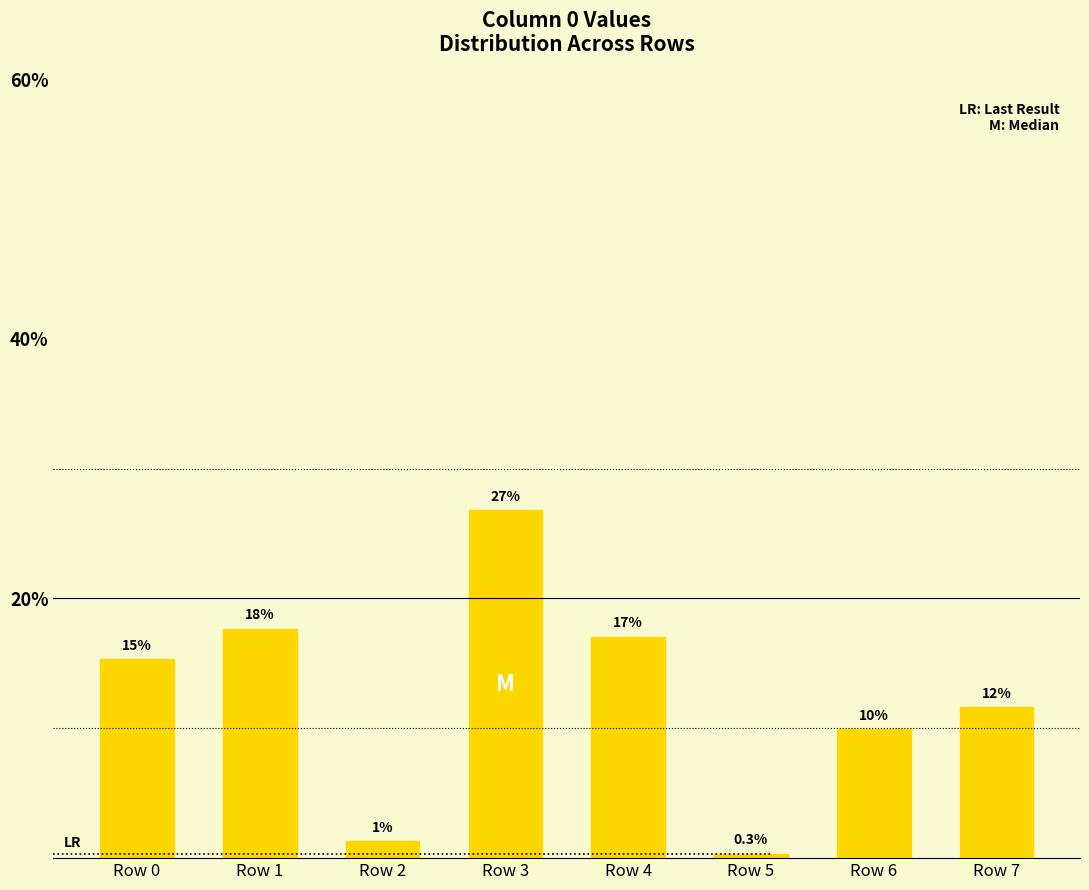

True or false: the data shows 16.2 at Row 7.

False